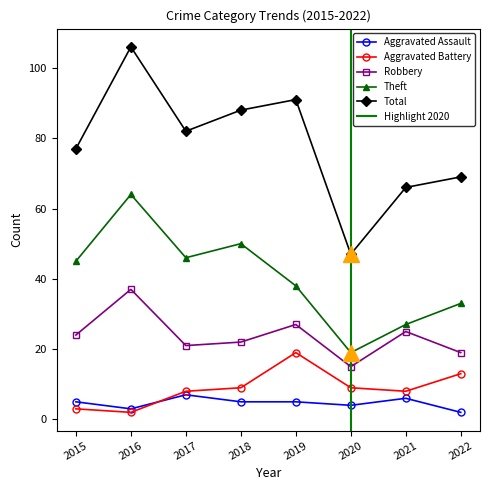

In Total, how many points are higher than both neighbors (excluding endpoints)?

2